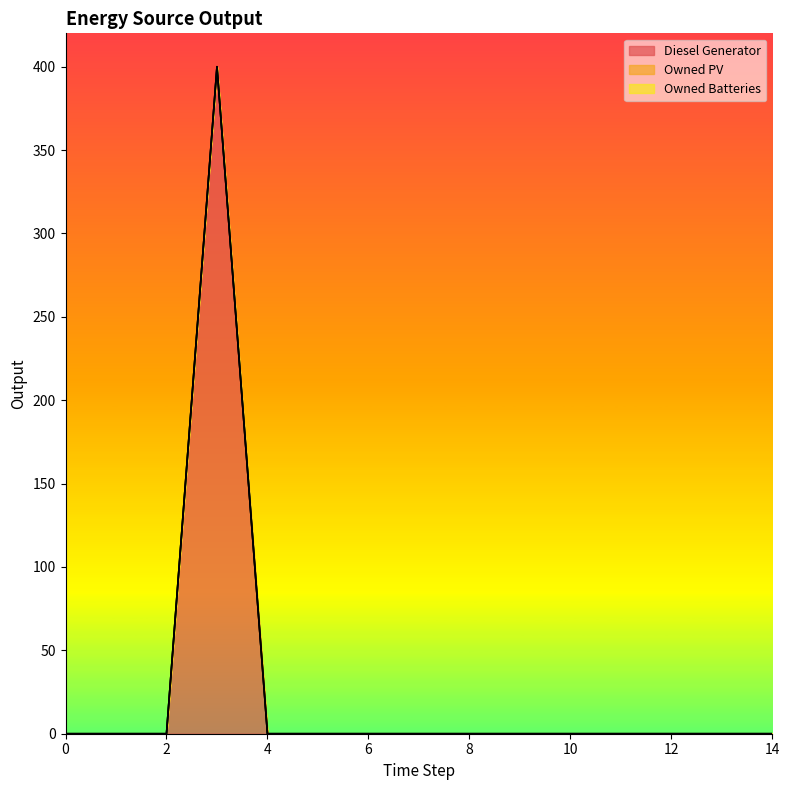

Reading left to right, transcribe all the data shown in this chart.

Diesel Generator: 0	0	0	400	0	0	0	0	0	0	0	0	0	0	0
Owned PV: 0	0	0	0	0	0	0	0	0	0	0	0	0	0	0
Owned Batteries: 0	0	0	0	0	0	0	0	0	0	0	0	0	0	0